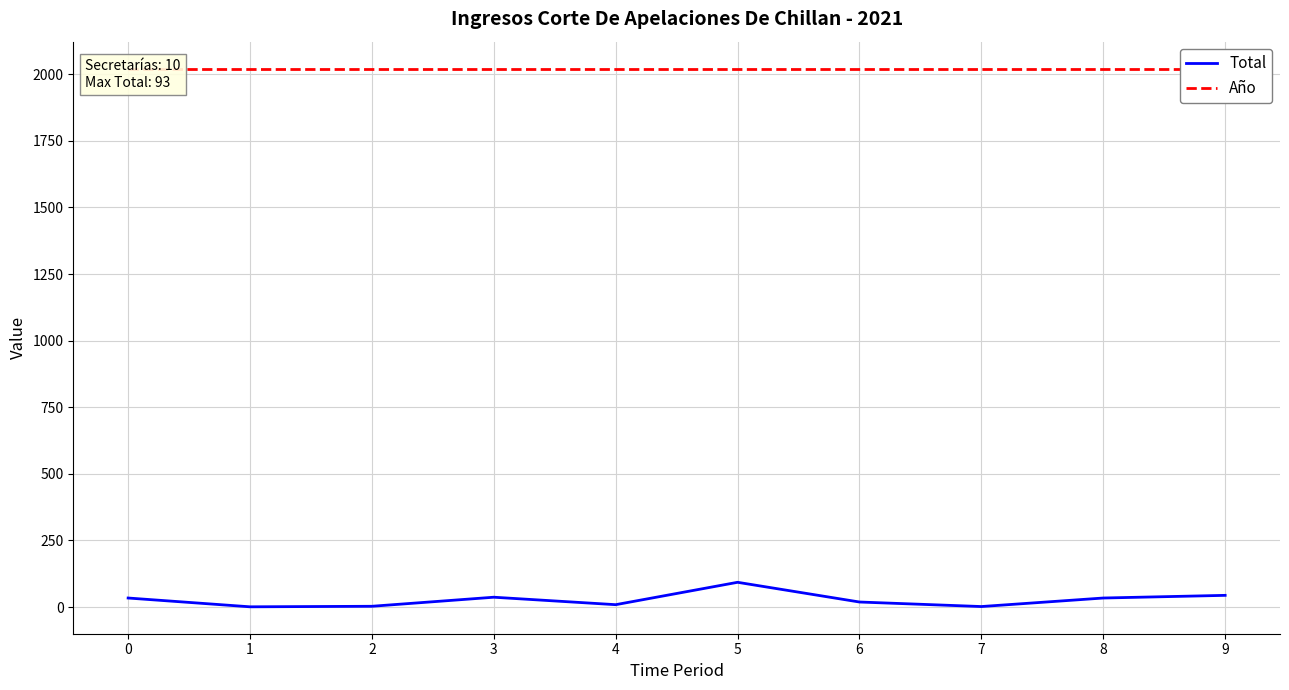

True or false: Total and Año intersect in this chart.

False